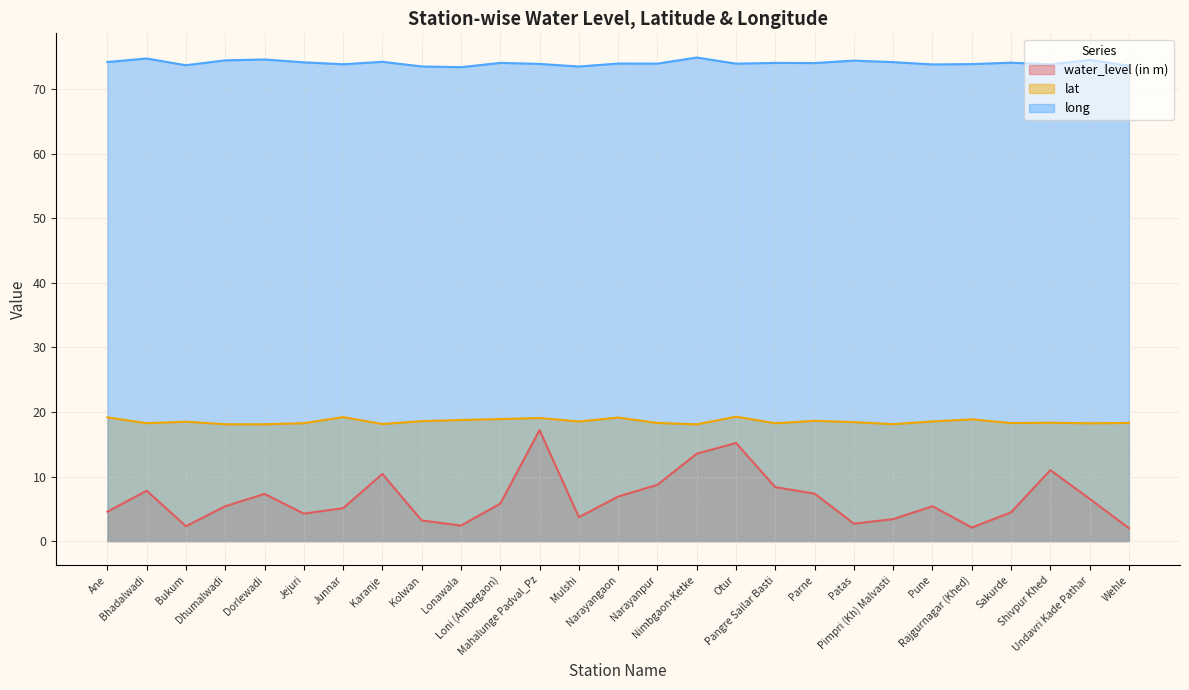

True or false: lat and long cross at least once.

False